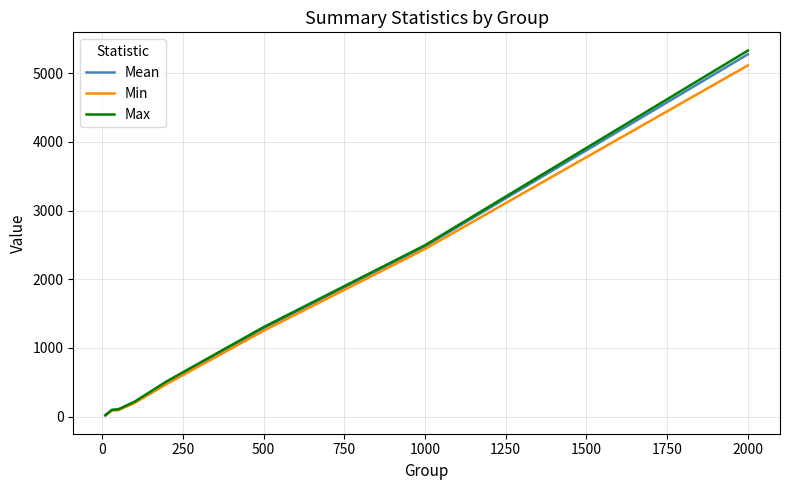

Which series has the largest range (max minus min)?

Max